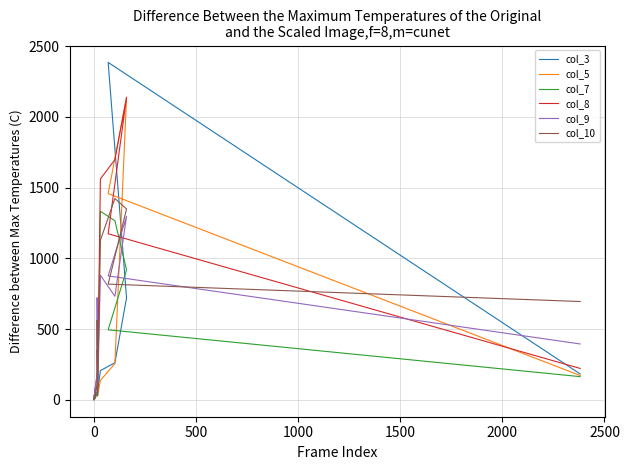

Reading left to right, what are all the values shown in this chart?

col_3: 17	0	57	40	49	207	262	721	2385	183
col_5: 12	9	40	30	28	137	256	2136	1458	172
col_7: 17	0	43	106	33	1333	1266	919	495	164
col_8: 84	4	192	352	52	1561	1698	2139	1174	222
col_9: 93	4	194	722	28	881	732	1297	876	395
col_10: 40	0	108	563	30	1128	1423	1349	818	695